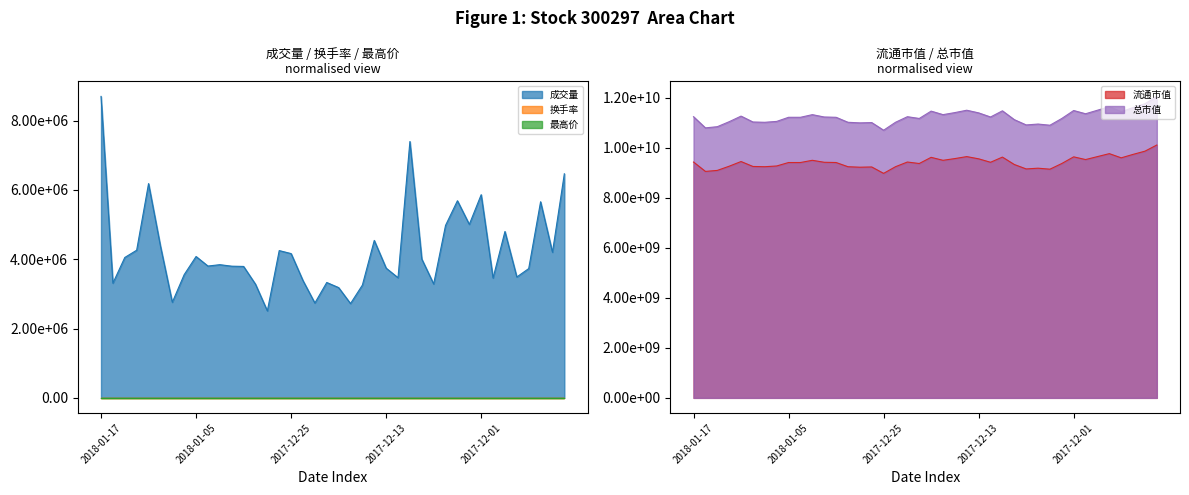

Which label corresponds to the largest value in the chart?

2017-11-22